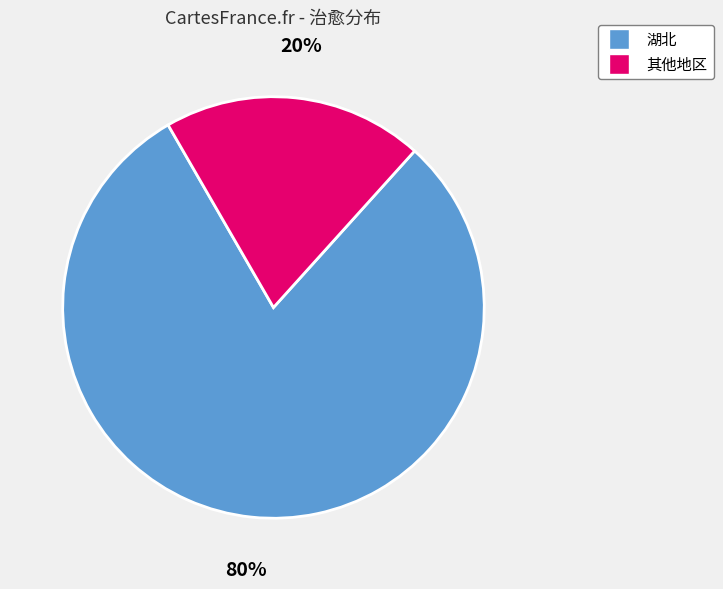

How many segments does this pie chart have?

2